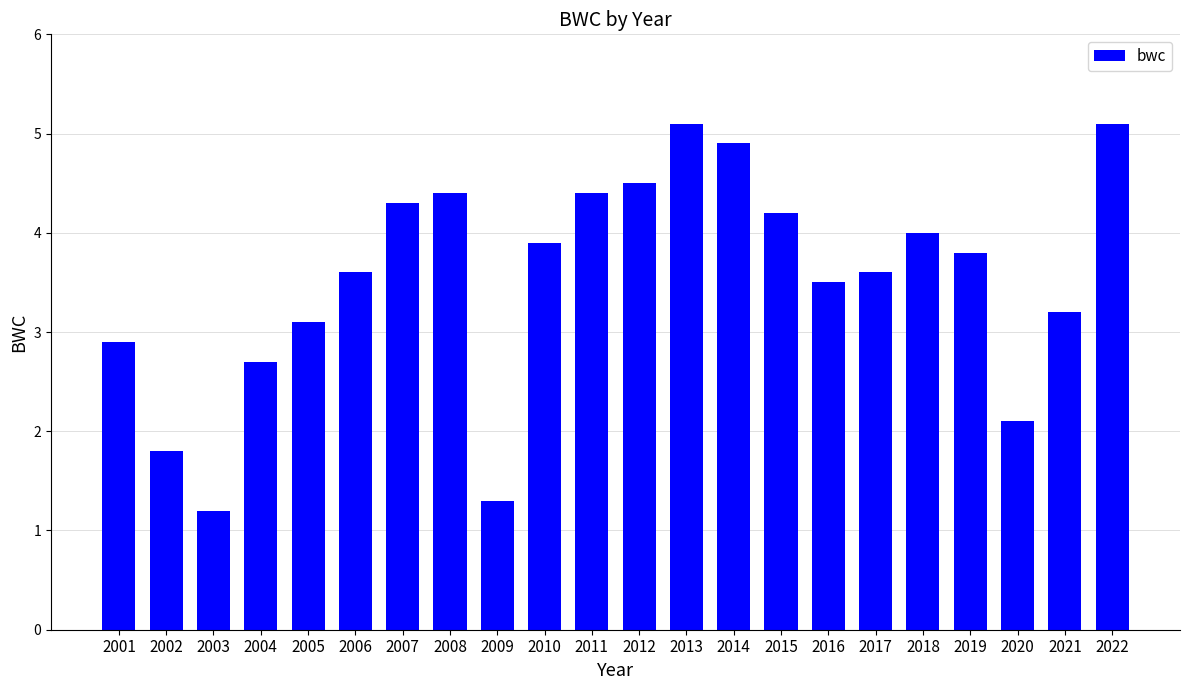

What is the greatest value displayed?

5.1